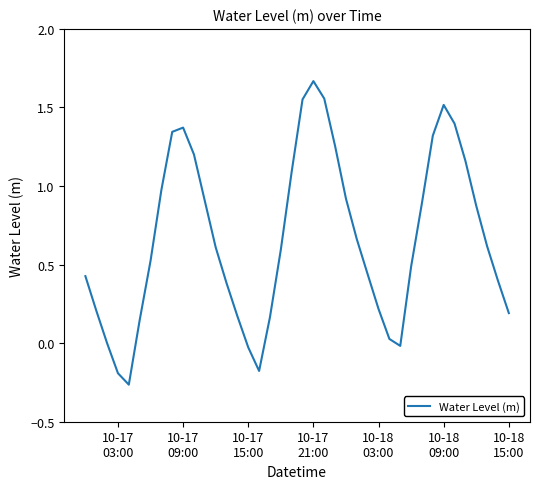

What is the difference between the maximum and minimum values?

1.9